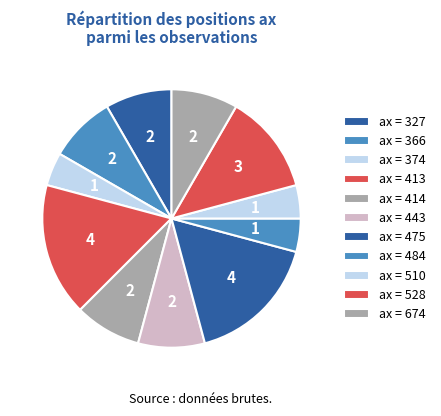

How many slices are in this pie chart?

11